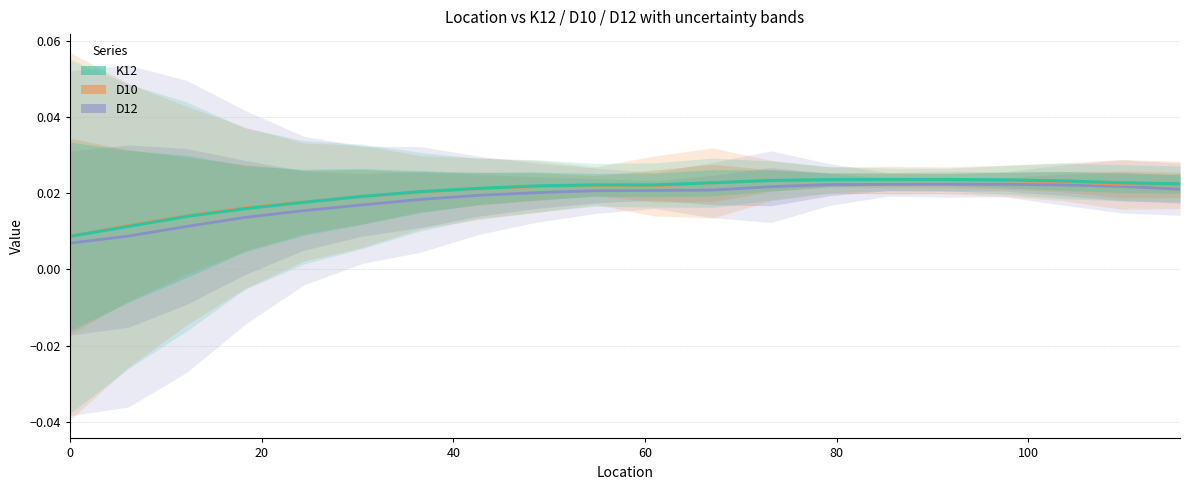

How many lines are shown in the chart?

3